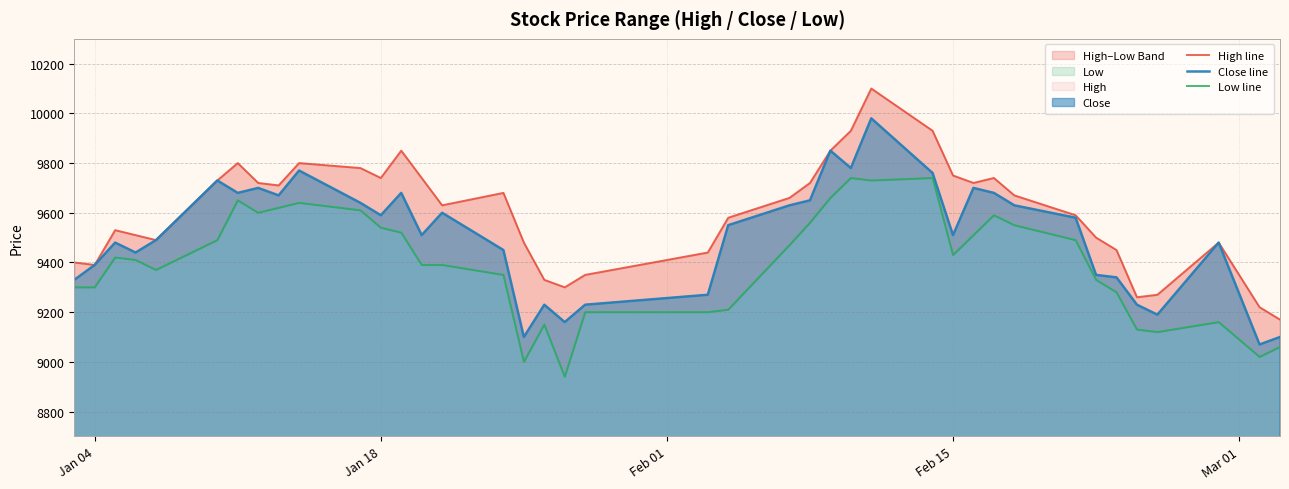

What is the minimum value for Close line?

9070